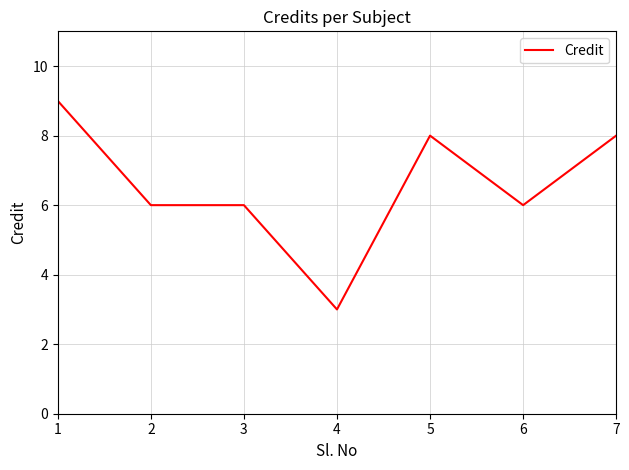

What is the change in value from 1 to 4?

-6